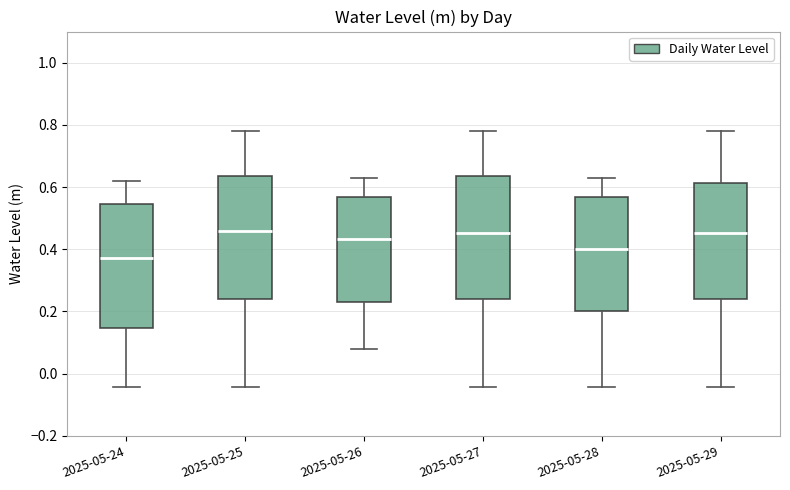

Reading left to right, transcribe this box plot: for each box, give where its median line is, the range the box spans, and where its two whiskers end, as read against the y-axis. The values are not printed on the chart, so give them approximately, as read against the axis.

2025-05-24: median 0.38, box 0.14 to 0.54, whiskers -0.04 to 0.62
2025-05-25: median 0.46, box 0.24 to 0.64, whiskers -0.04 to 0.78
2025-05-26: median 0.44, box 0.24 to 0.56, whiskers 0.08 to 0.62
2025-05-27: median 0.46, box 0.24 to 0.64, whiskers -0.04 to 0.78
2025-05-28: median 0.40, box 0.20 to 0.56, whiskers -0.04 to 0.62
2025-05-29: median 0.46, box 0.24 to 0.62, whiskers -0.04 to 0.78